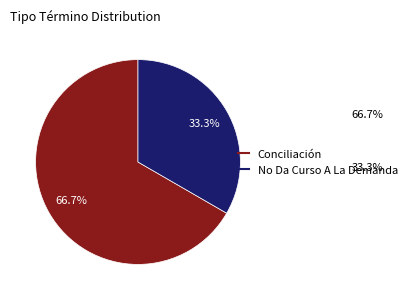

How much of the chart is everything except Conciliación?

33.3%